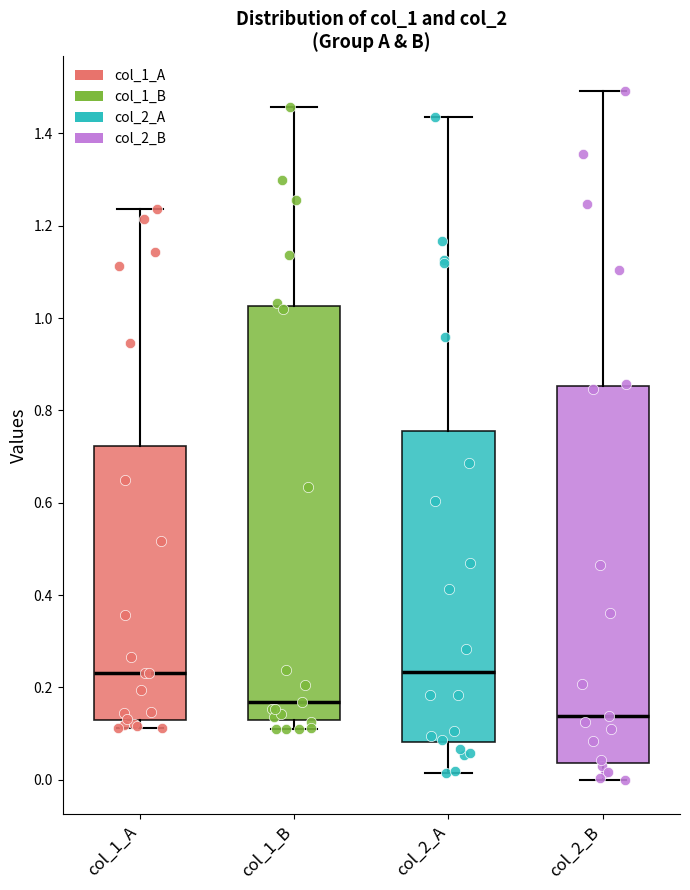

Reading left to right, transcribe this box plot: for each box, give where its median line is, the range the box spans, and where its two whiskers end, as read against the y-axis. The values are not printed on the chart, so give them approximately, as read against the axis.

col_1_A: median 0.24, box 0.12 to 0.72, whiskers 0.12 (just below the box's lower edge) to 1.24
col_1_B: median 0.16, box 0.12 to 1.02, whiskers 0.10 to 1.46
col_2_A: median 0.24, box 0.08 to 0.76, whiskers 0.02 to 1.44
col_2_B: median 0.14, box 0.04 to 0.86, whiskers 0.00 to 1.50